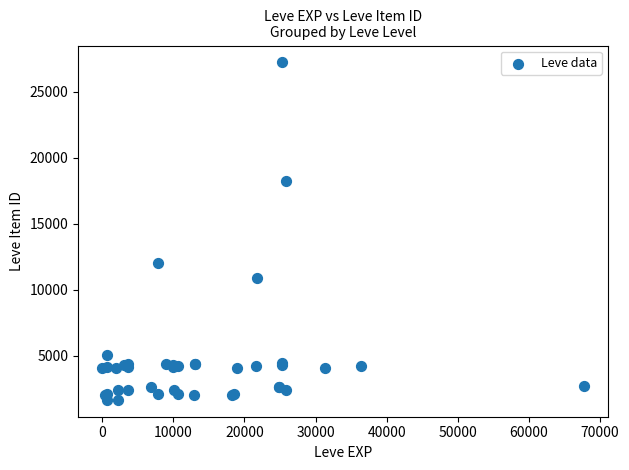

What Y value in the scatter plot is closest to 14448?

12018